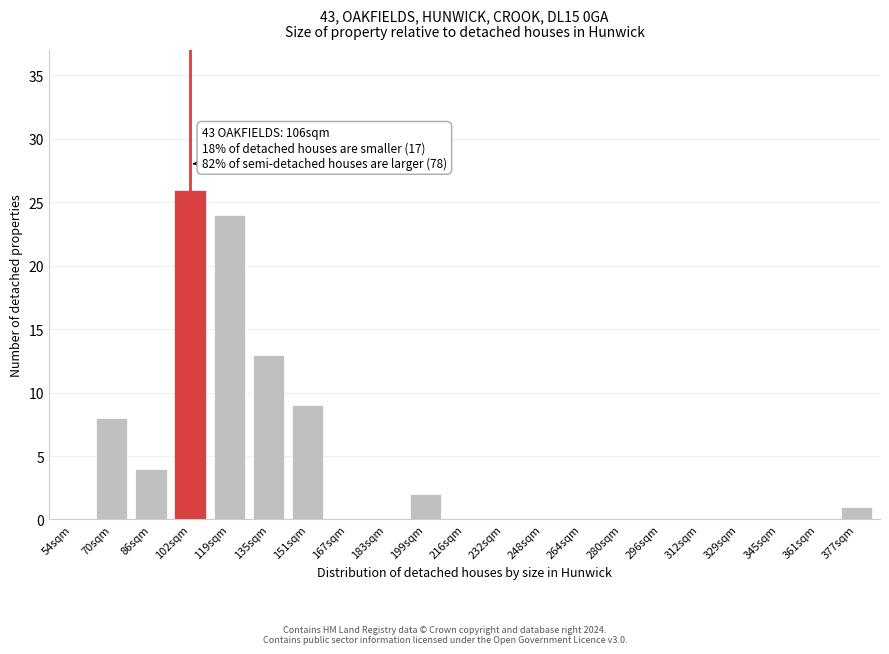

Reading left to right, transcribe all the data shown in this chart.

54sqm=0	70sqm=8	86sqm=4	102sqm=26	119sqm=24	135sqm=13	151sqm=9	167sqm=0	183sqm=0	199sqm=2	216sqm=0	232sqm=0	248sqm=0	264sqm=0	280sqm=0	296sqm=0	312sqm=0	329sqm=0	345sqm=0	361sqm=0	377sqm=1